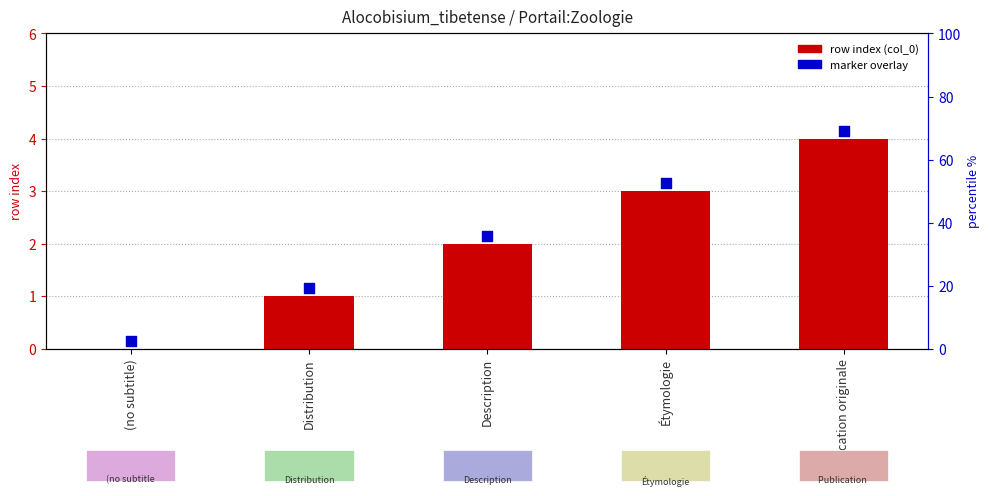

Is the value of marker overlay at Distribution greater than the value of row index (col_0) at Distribution?

Yes